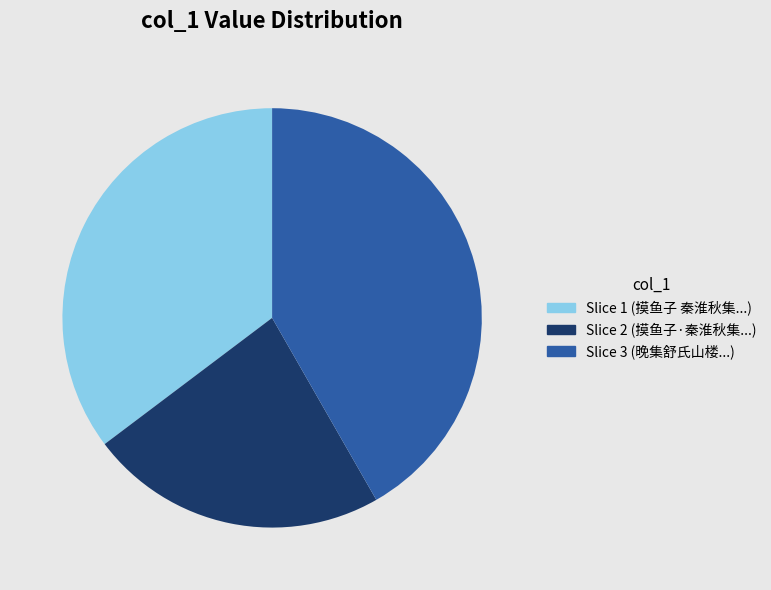

What is the smallest slice in the pie chart?

Slice 2 (摸鱼子·秦淮秋集...)